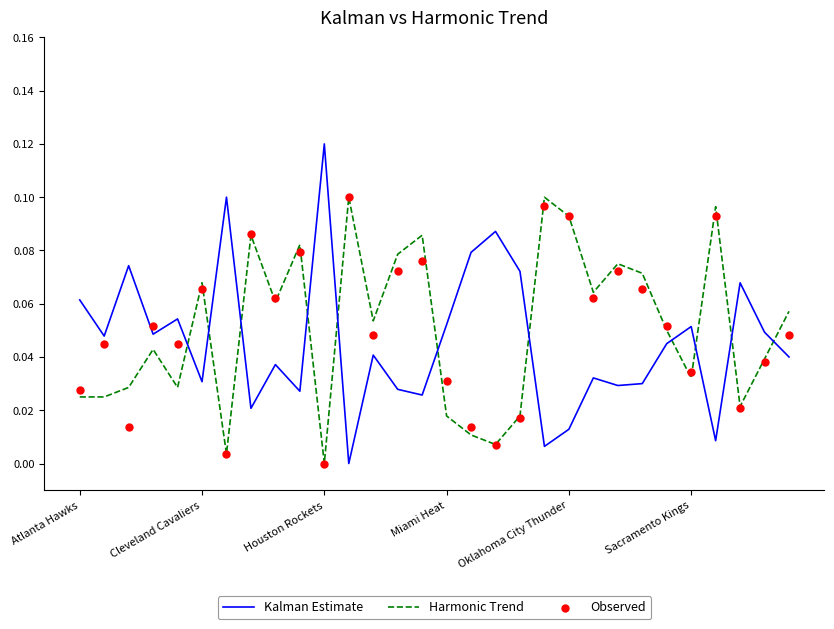

True or false: Kalman Estimate has a value of 0.1 at Cleveland Cavaliers.

False